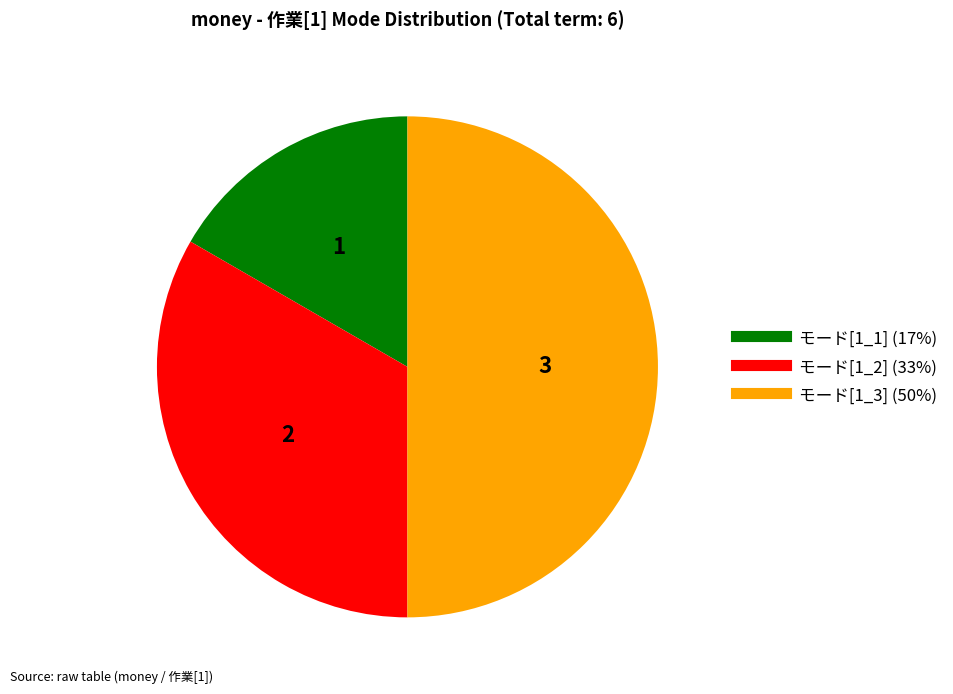

Which has a higher value, モード[1_3] or モード[1_1]?

モード[1_3]